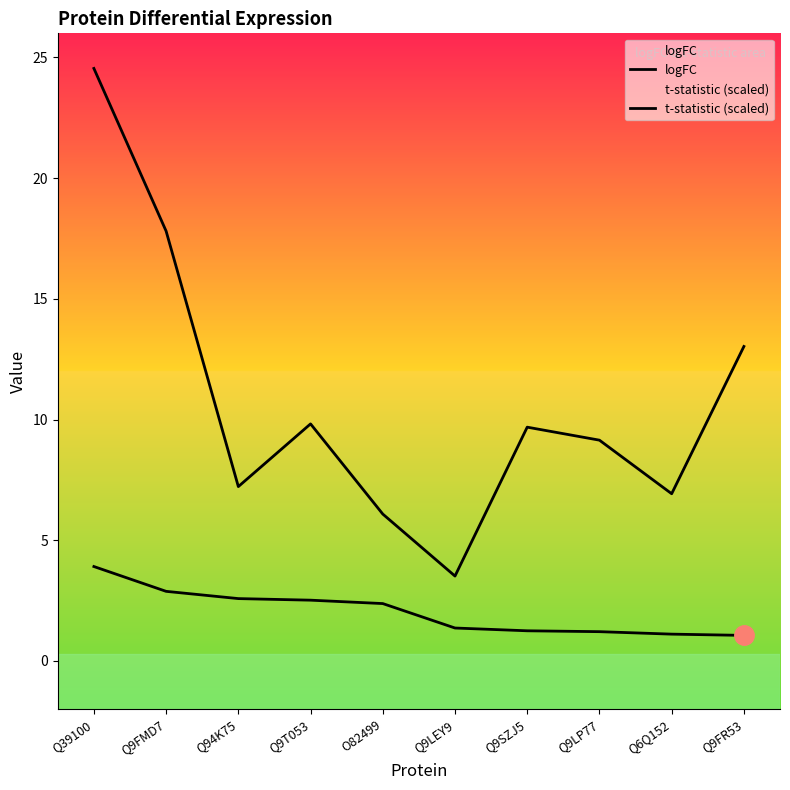

True or false: t-statistic (scaled) has a value of 13.0 at Q9FR53.

True